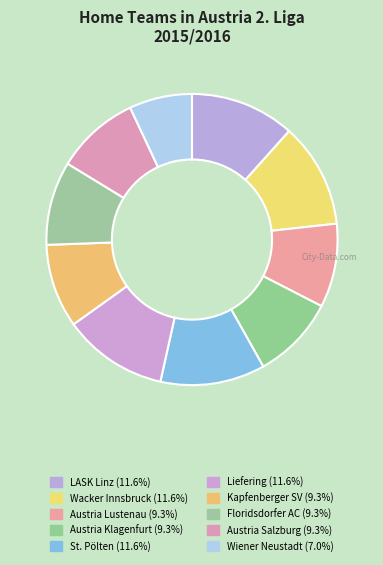

How many segments does this pie chart have?

10